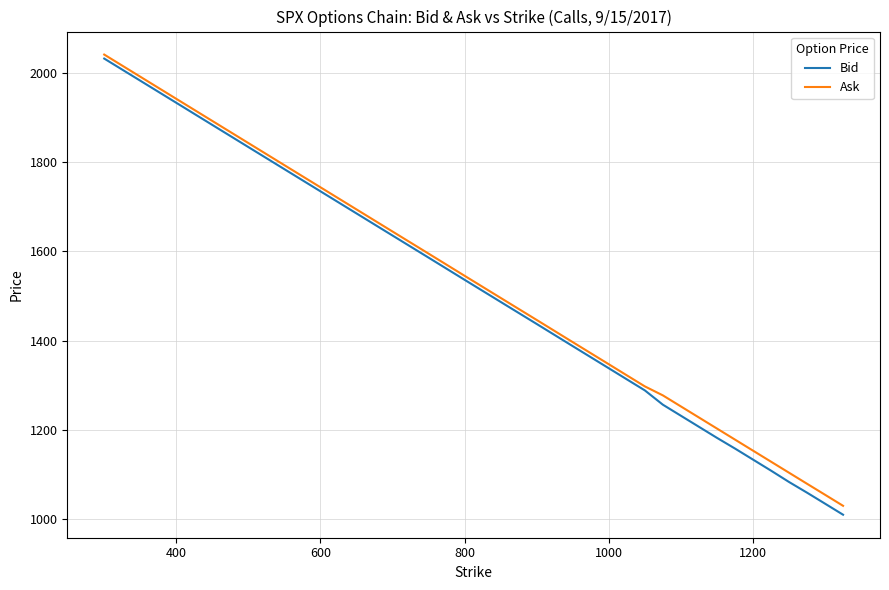

What is the minimum value for Ask?

1029.0